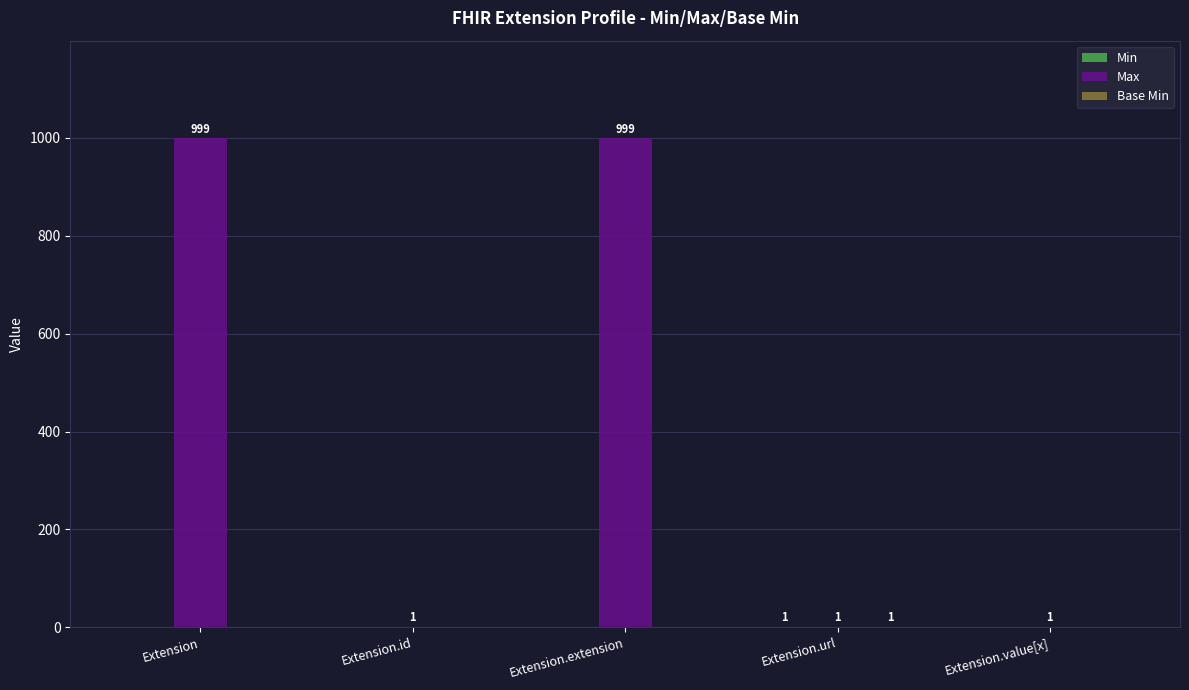

The value of Max at Extension.url is 1. True or false?

True